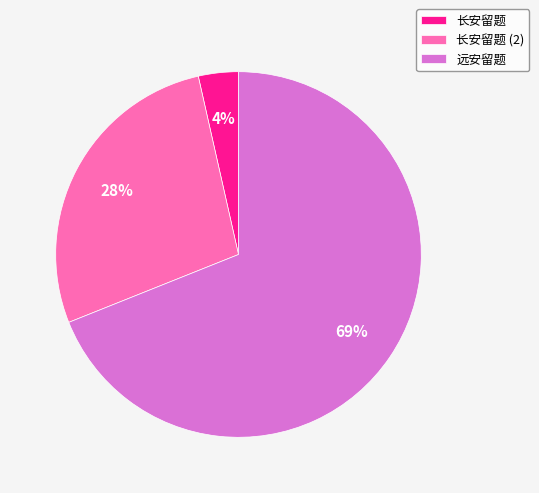

Which has a higher value, 远安留题 or 长安留题 (2)?

远安留题